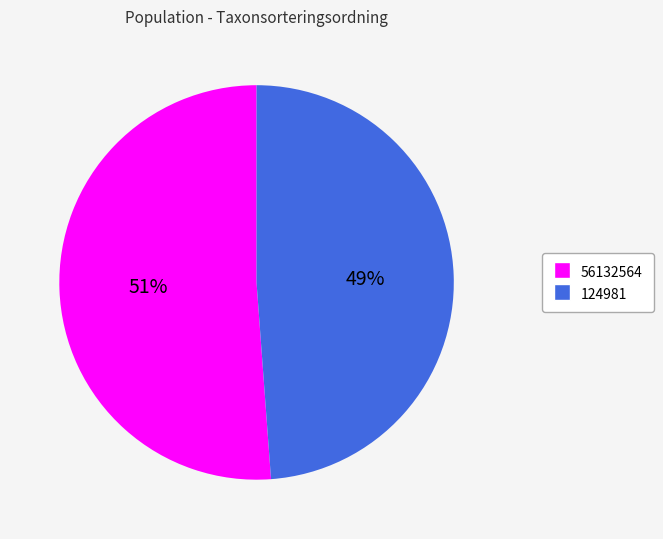

Rank the categories by value from lowest to highest.

124981, 56132564